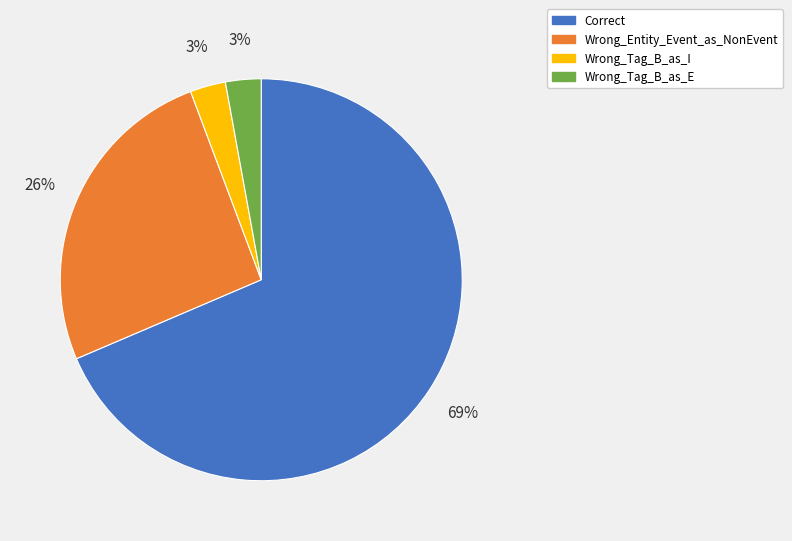

Count the number of slices in the pie.

4